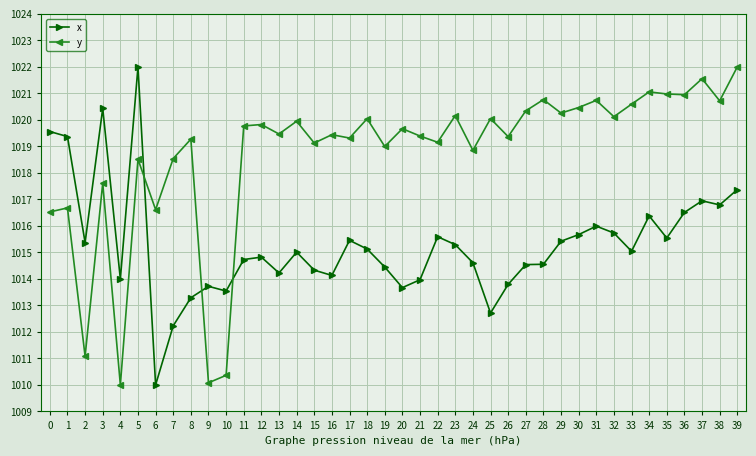

Does the chart have visible grid lines?

Yes